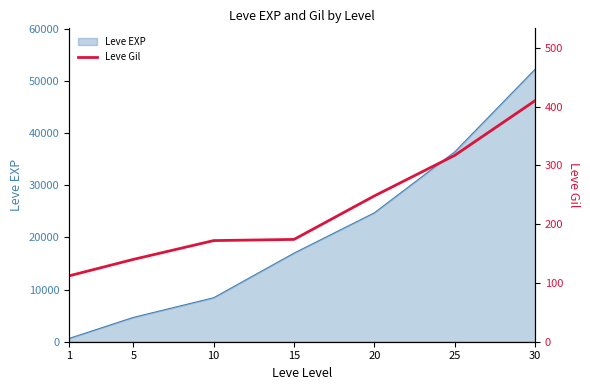

Rank the categories by Leve EXP value from highest to lowest.

30, 25, 20, 15, 10, 5, 1